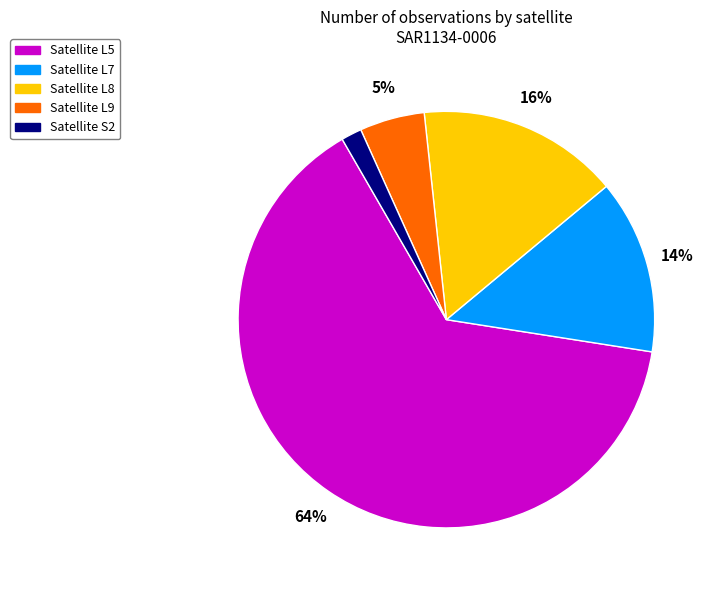

Is there a majority slice in this chart?

Yes